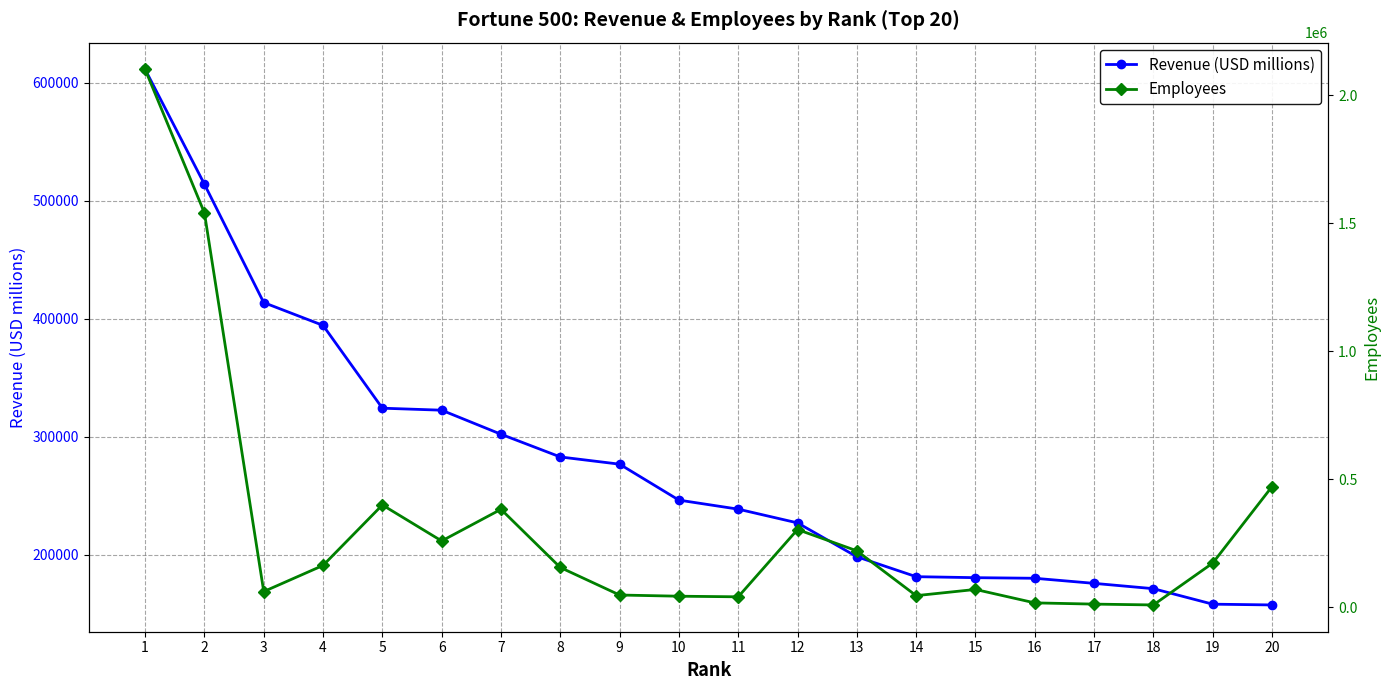

What is the difference between the Revenue (USD millions) values at 10 and 15?

65736